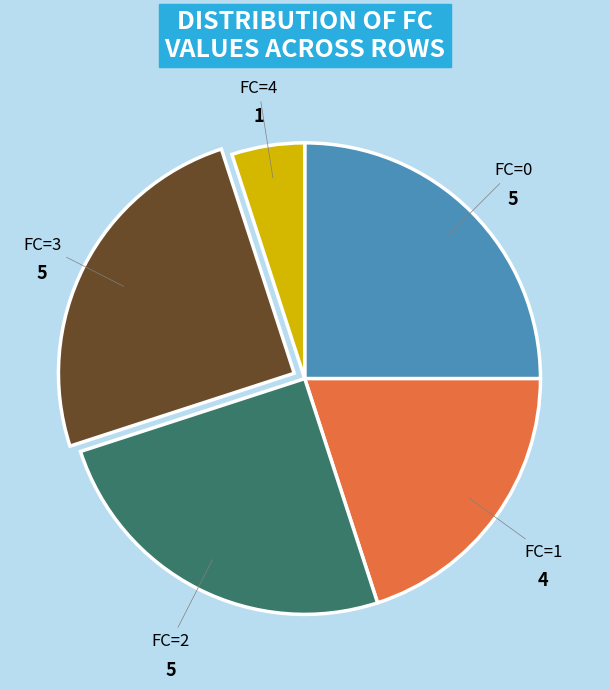

Is it true that FC=2 is 21% of the pie?

False